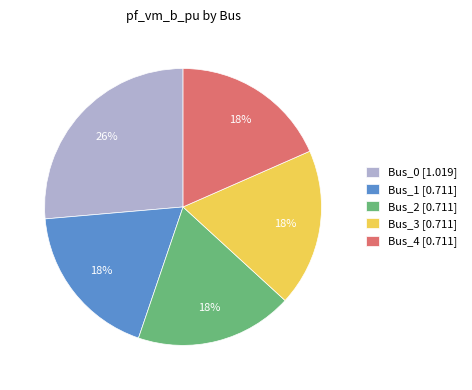

To the nearest percent, what is the difference between the largest and smallest slice percentages?

8%